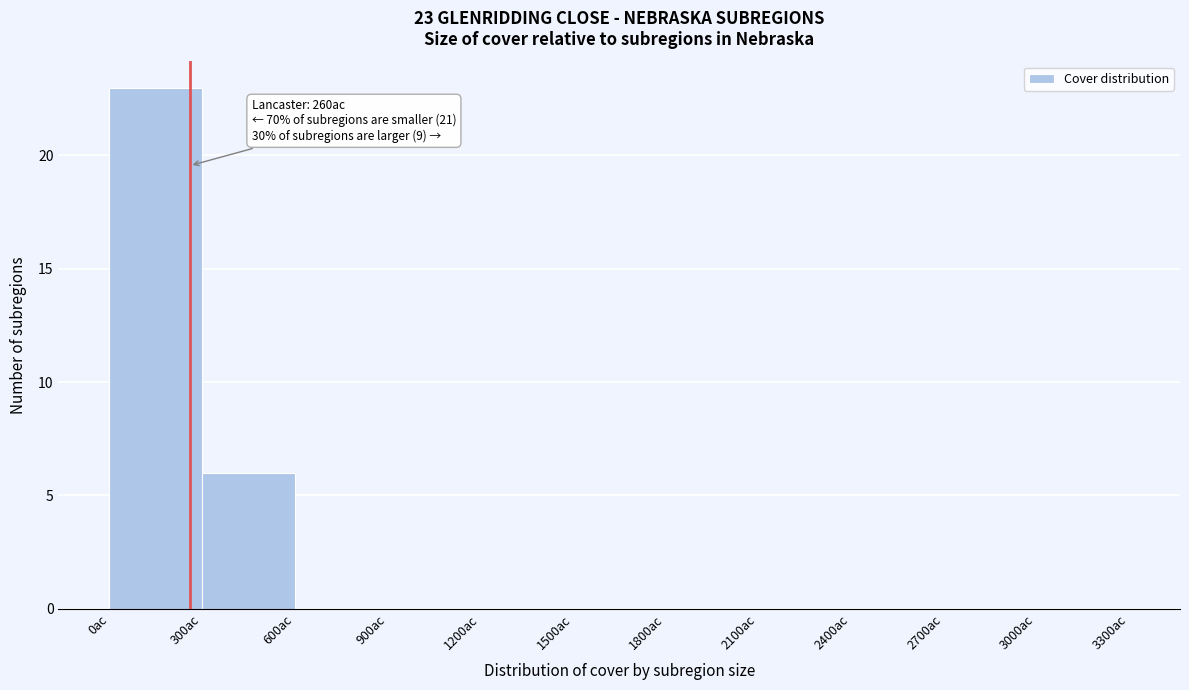

Which range on the x-axis has the tallest bar?

0 to 300